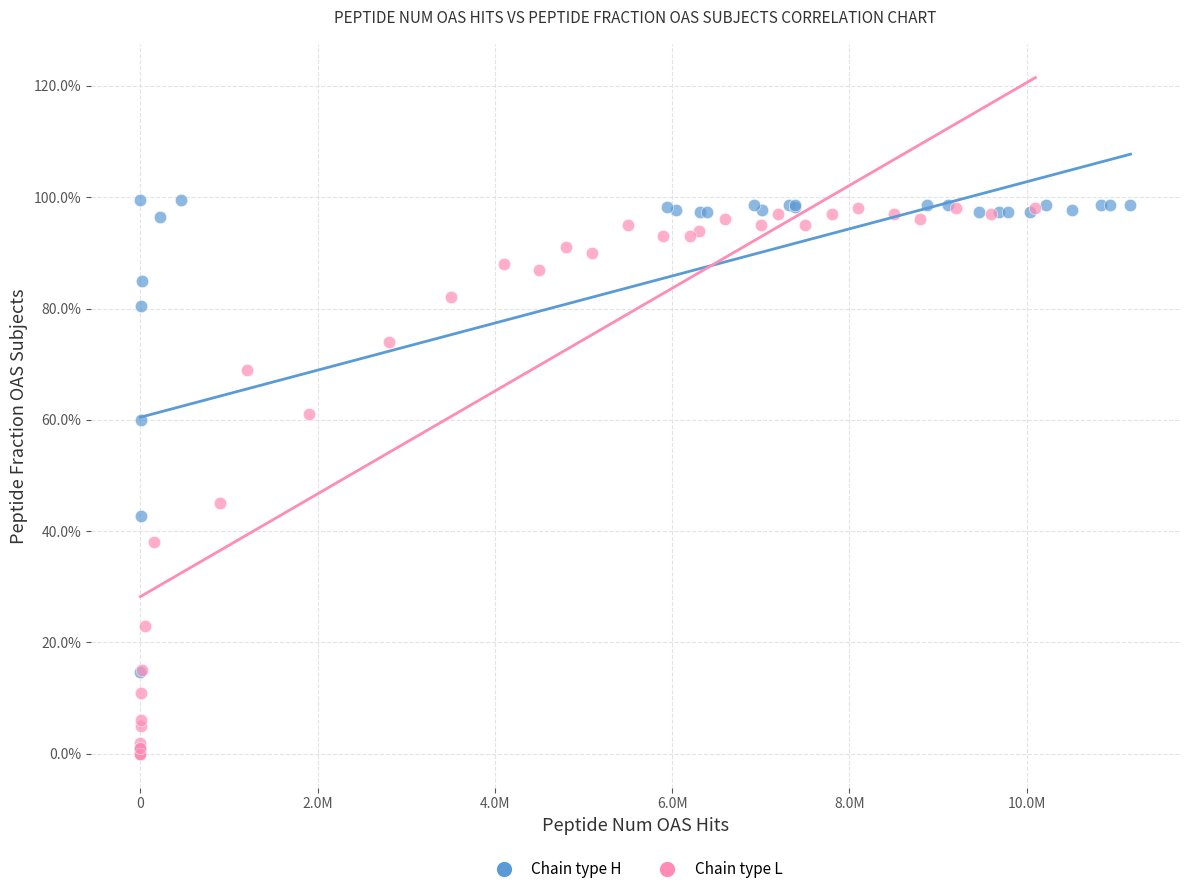

Which series contains the highest Y value?

Chain type H